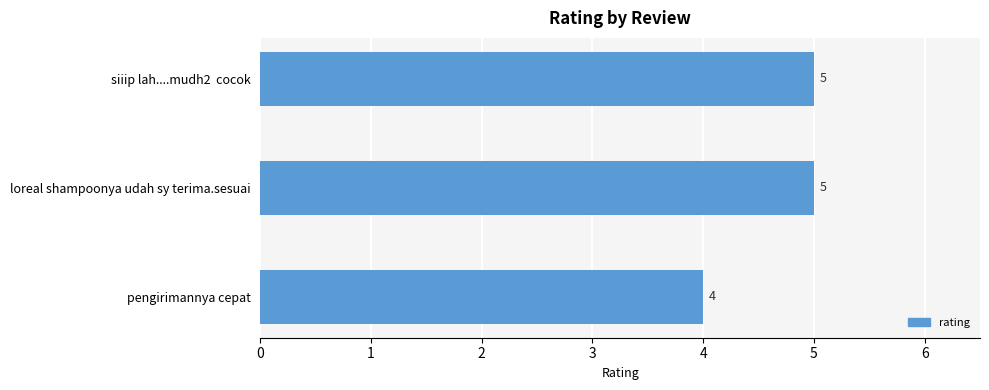

Reading top to bottom, what are all the values shown in this chart?

siiip lah....mudh2  cocok=5	loreal shampoonya udah sy terima.sesuai=5	pengirimannya cepat=4